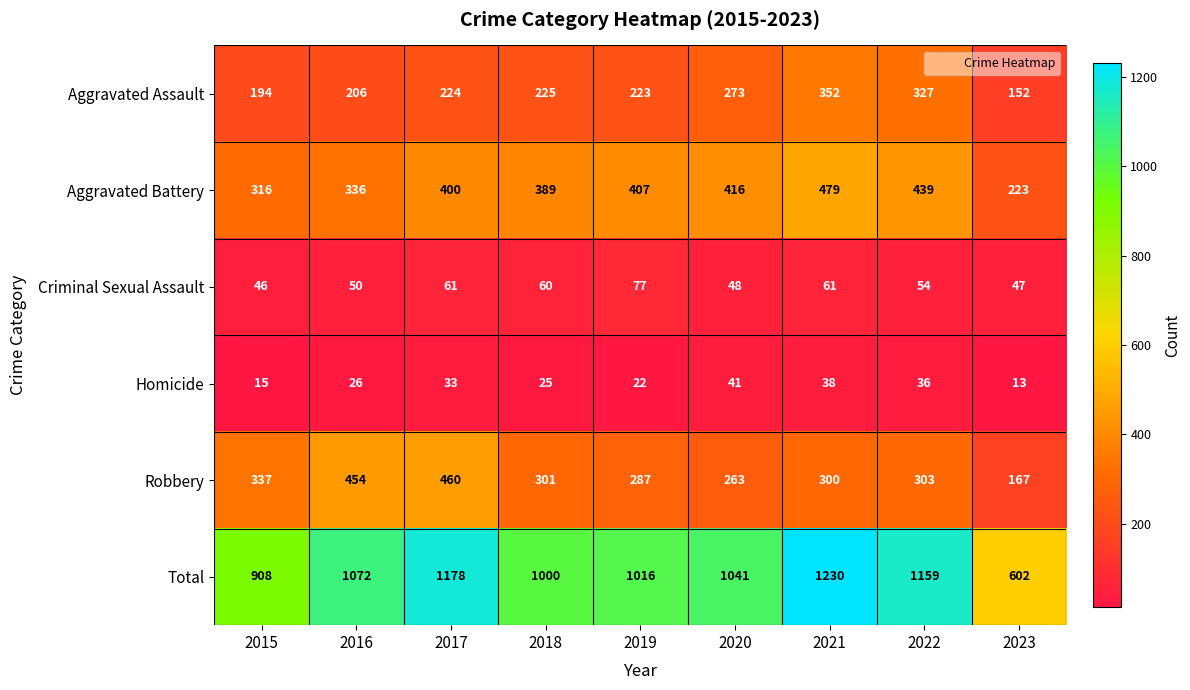

What is the average value of the Robbery series?

319